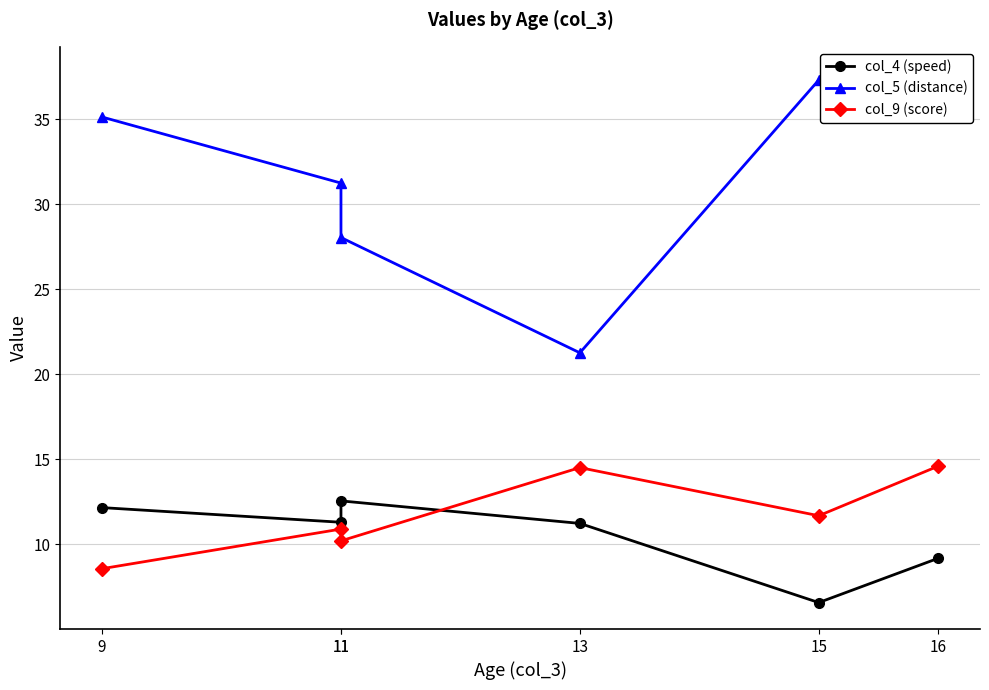

The value of col_9 (score) at 9 is 8.6. True or false?

True